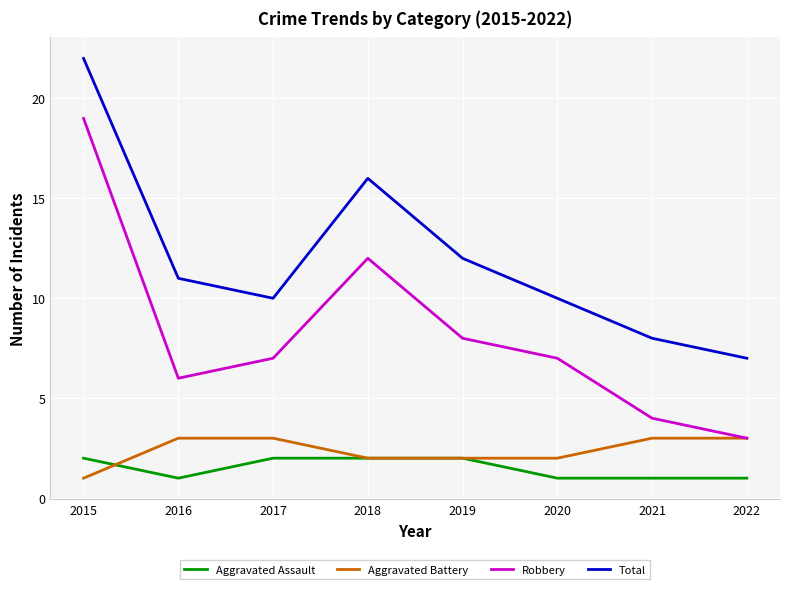

Does the chart display data point markers on the line(s)?

No